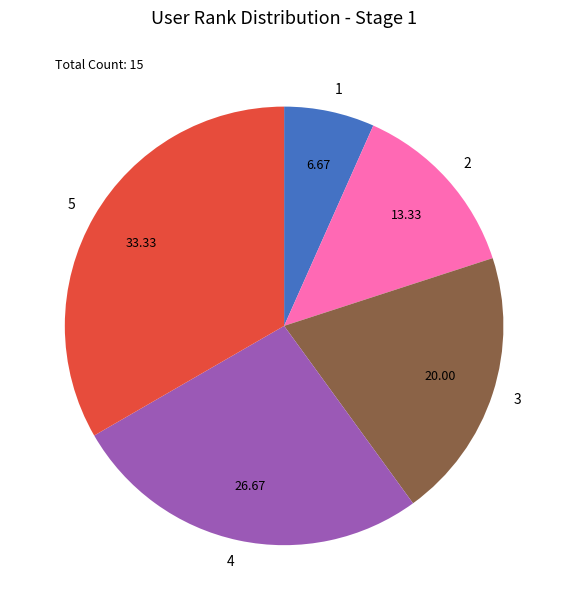

Do 1 and 4 together represent more than half of the pie?

No